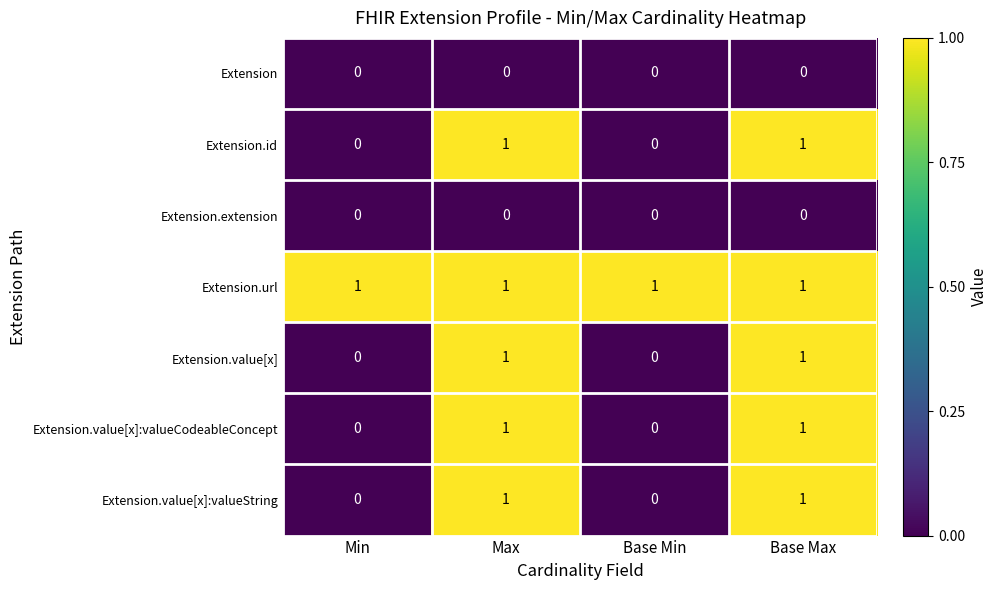

At how many categories does at least one series exceed 0?

4